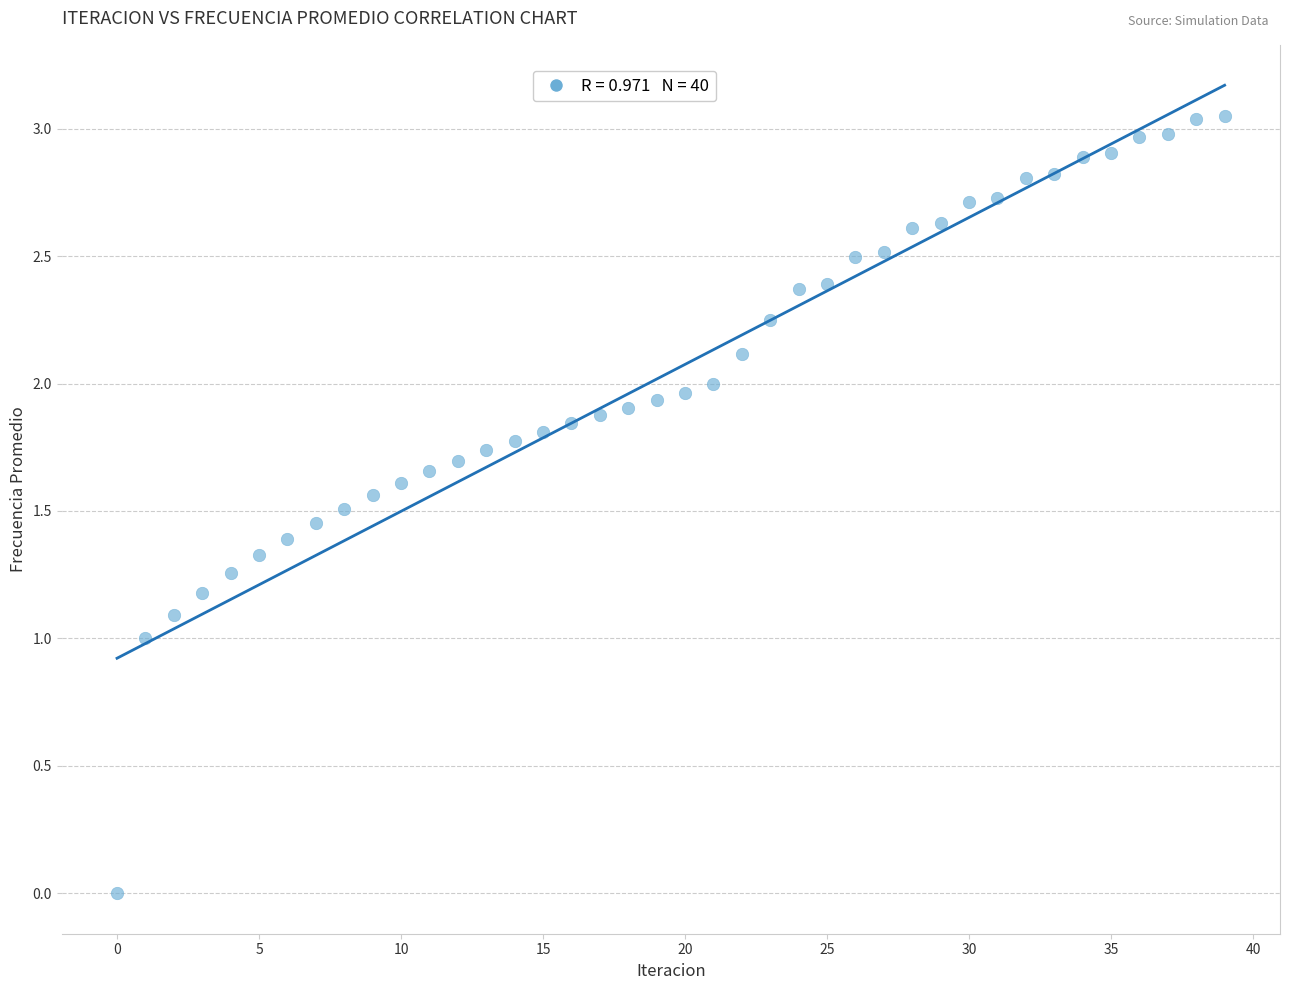

How many data points are displayed?

40